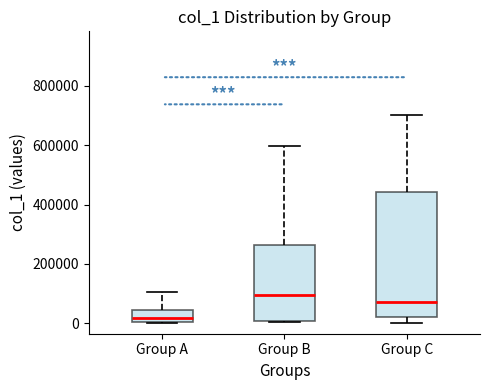

Comparing the boxes themselves (not the whiskers), which one is the tallest?

Group C